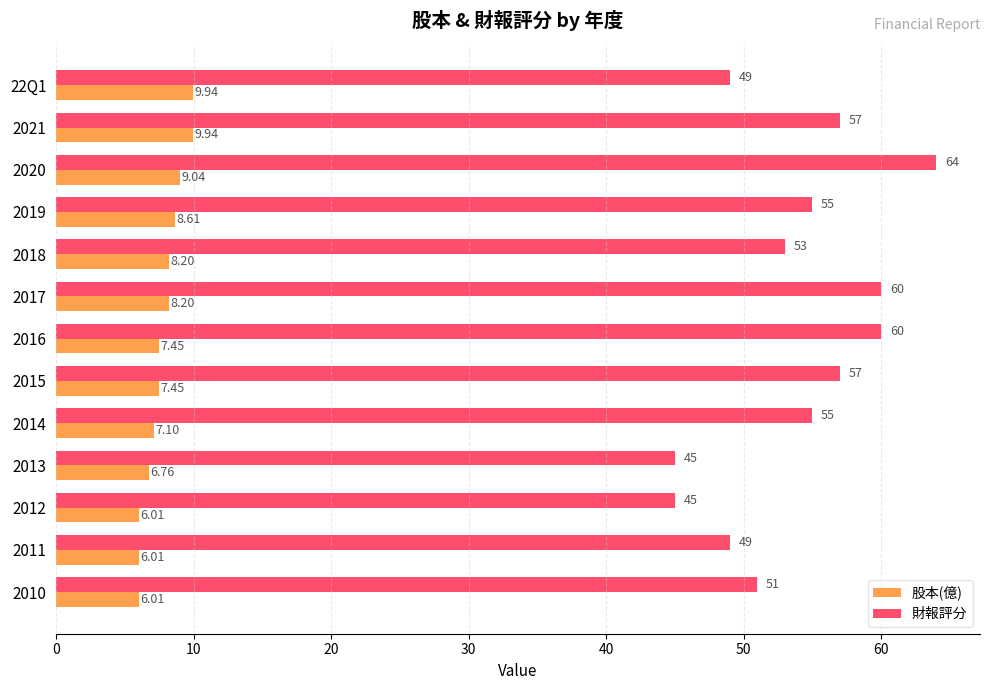

List the series in order of their peak value, lowest first.

股本(億), 財報評分